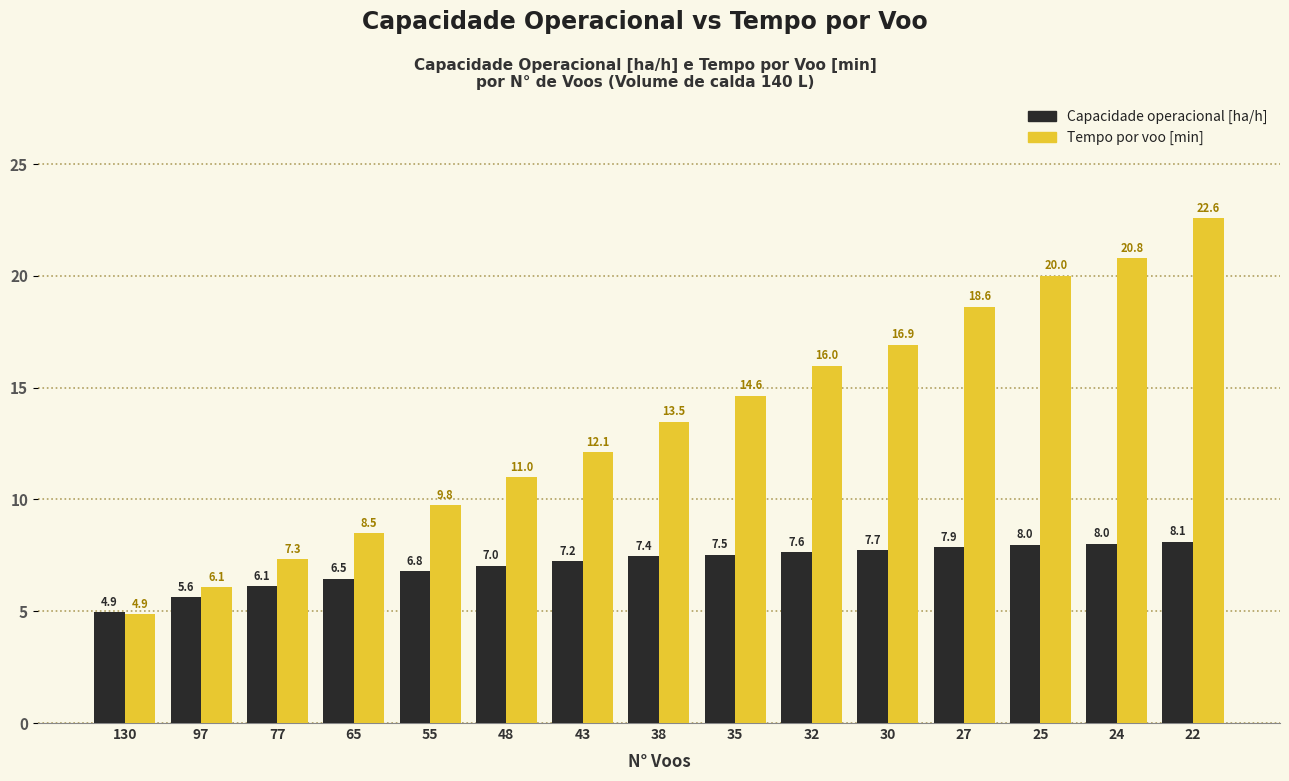

At which category is the sum across all series the highest?

22